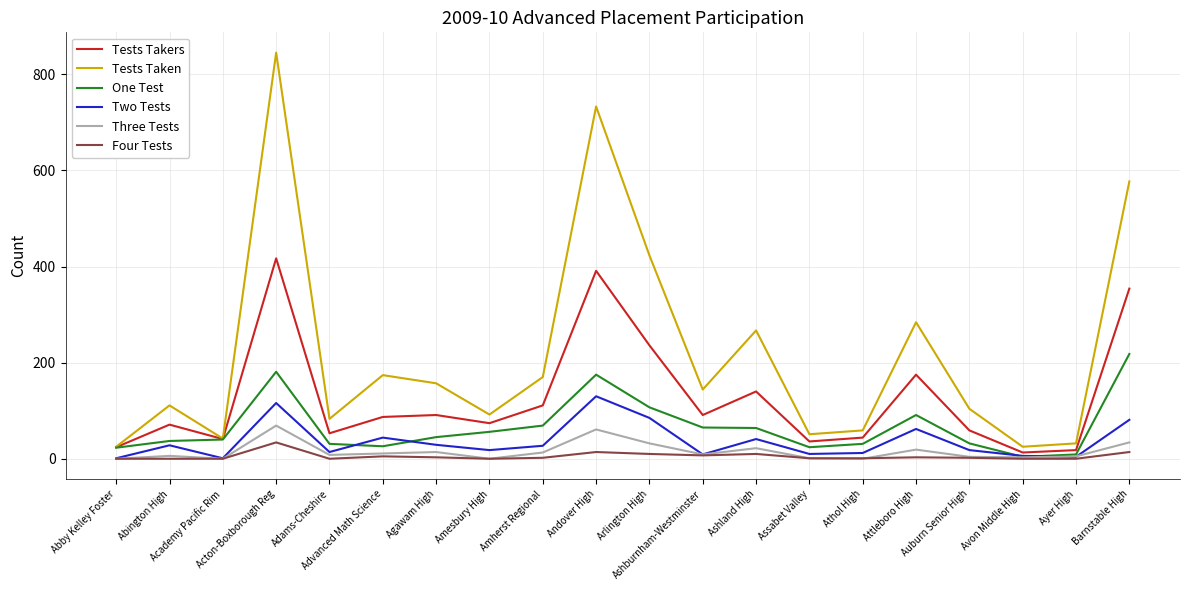

What is the average value of the Tests Taken series?

220